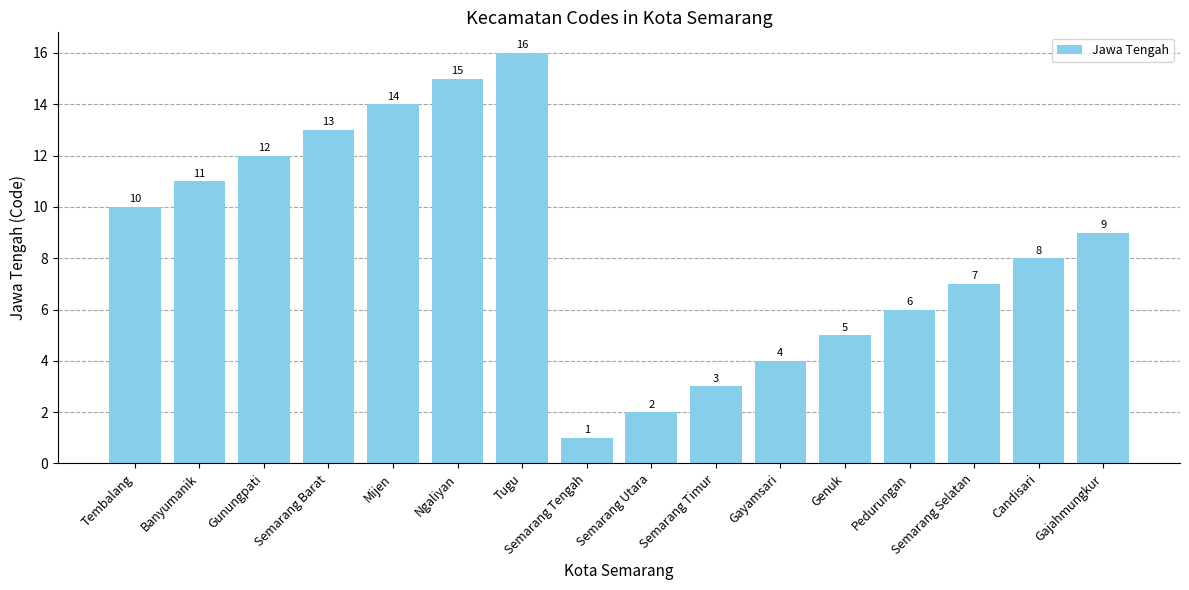

What is the smallest value displayed?

1